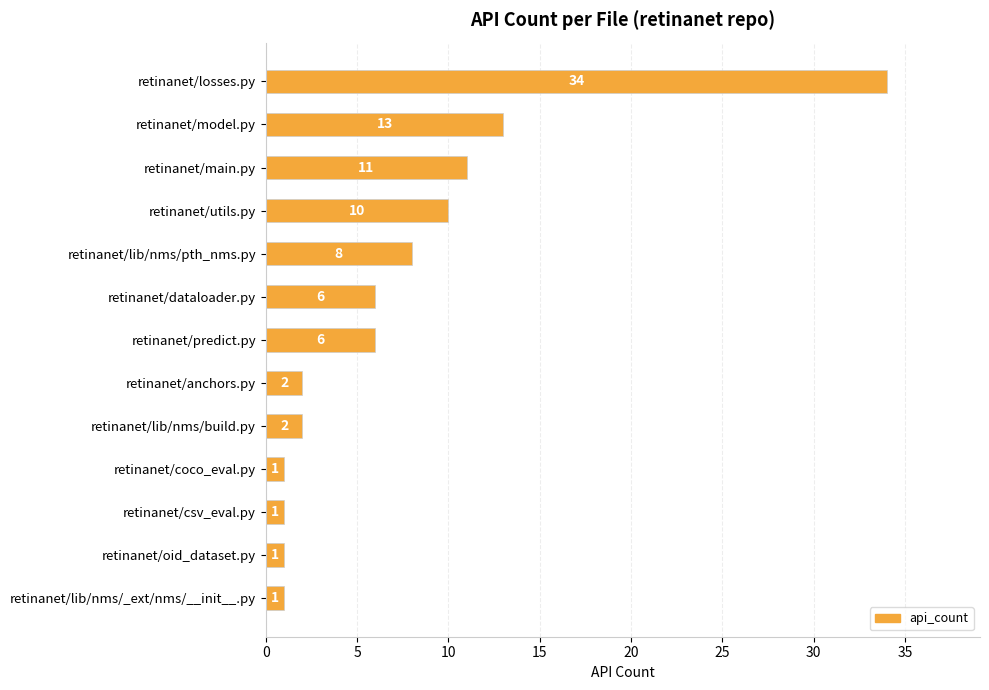

What is the average value?

7